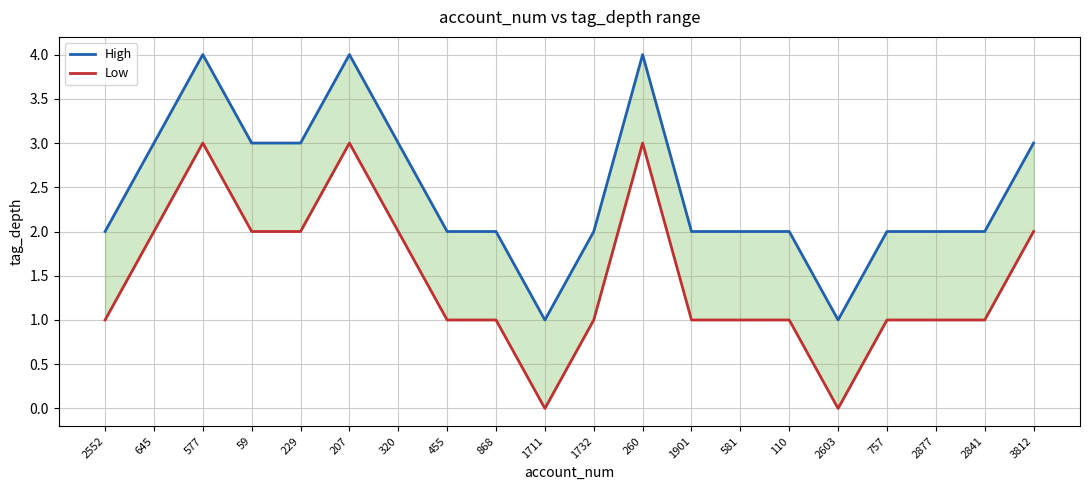

How many values in the High series exceed 2?

8